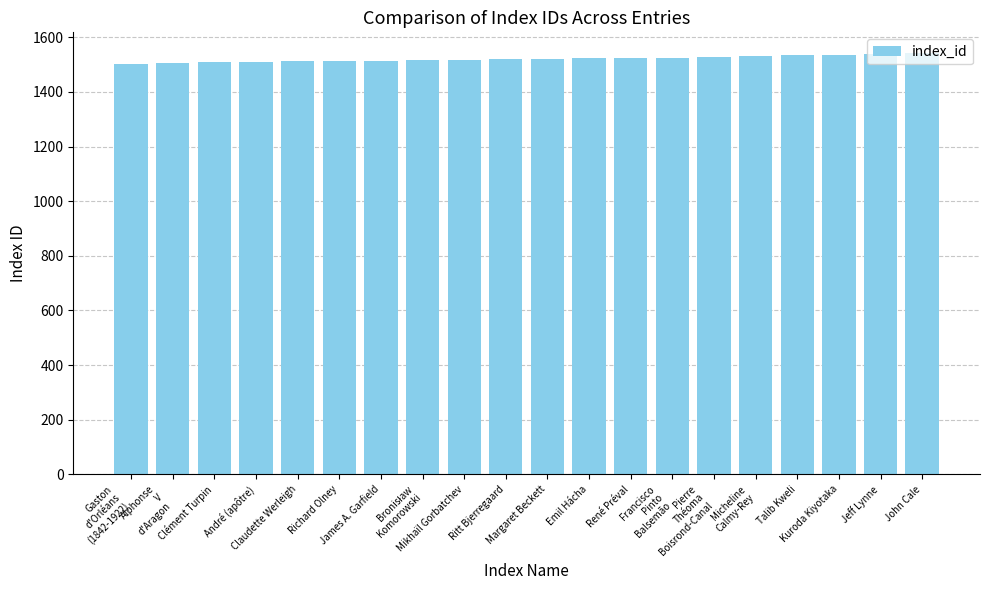

What is the smallest value displayed?

1503